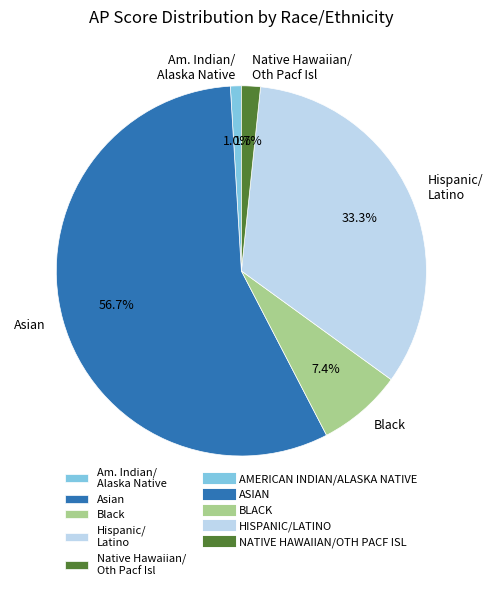

Approximately how many times larger is the value at Hispanic/ Latino compared to Asian?

0.6